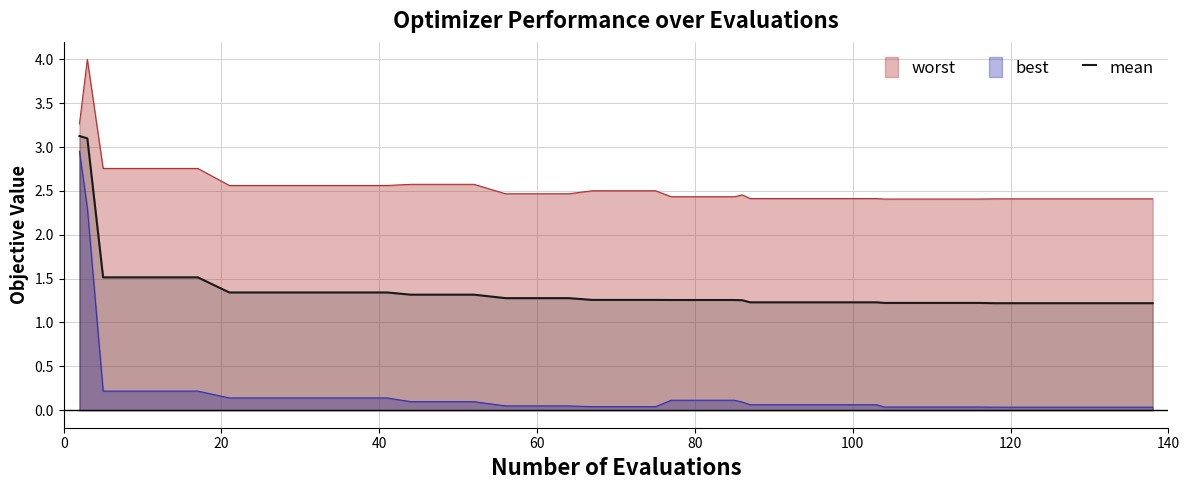

How many series are shown in this chart?

3